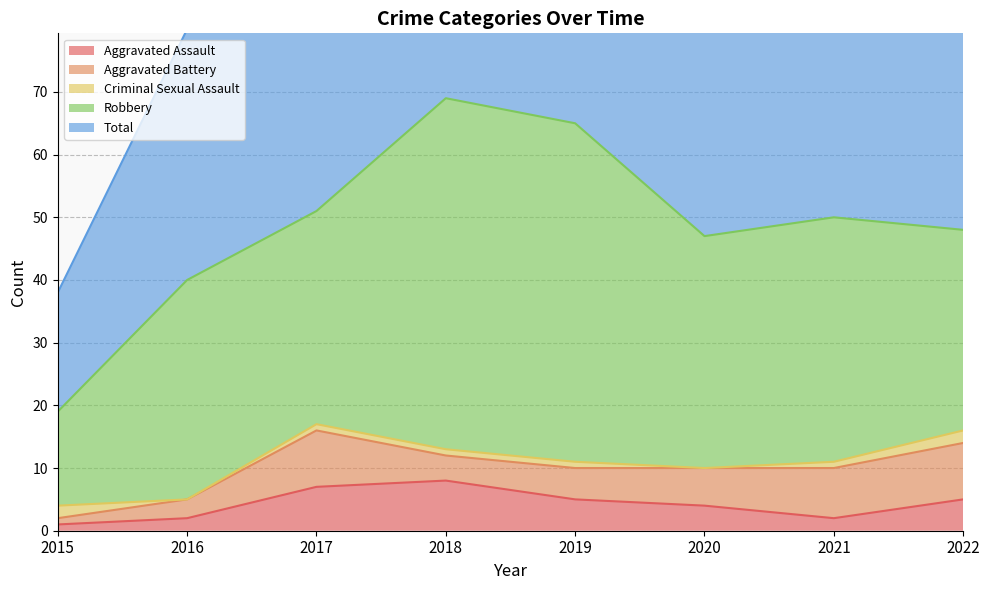

Which series has the largest range (max minus min)?

Total